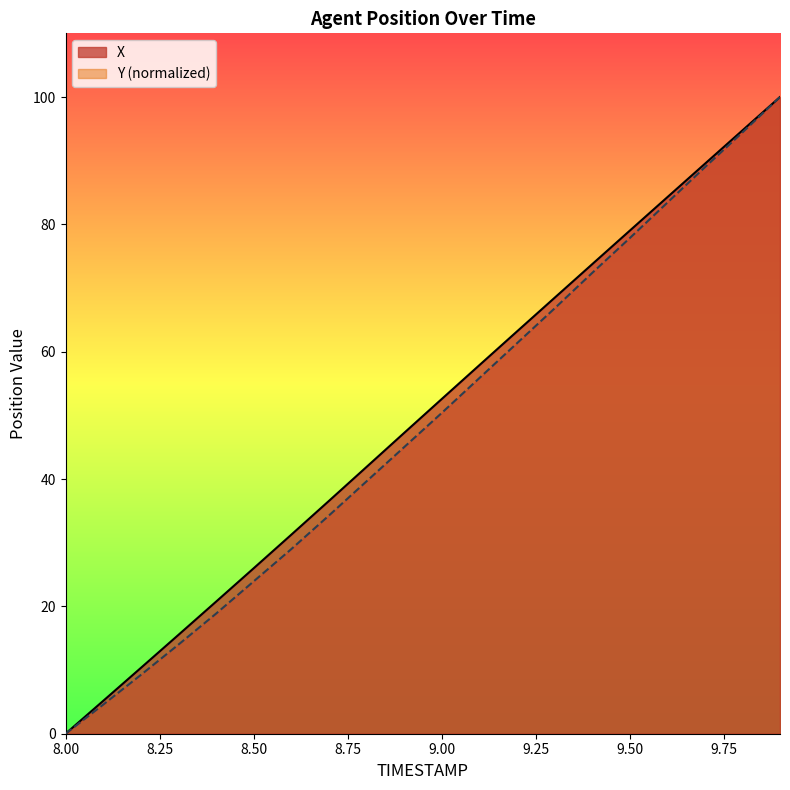

Which category has the lowest value across all series?

8.00